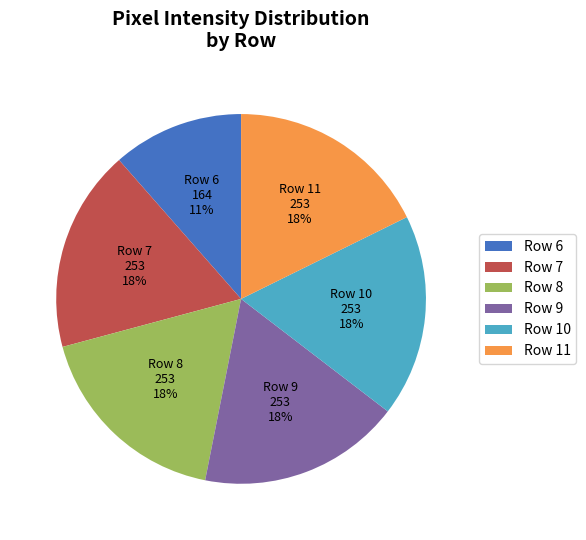

Between Row 6 and Row 10, which is larger?

Row 10